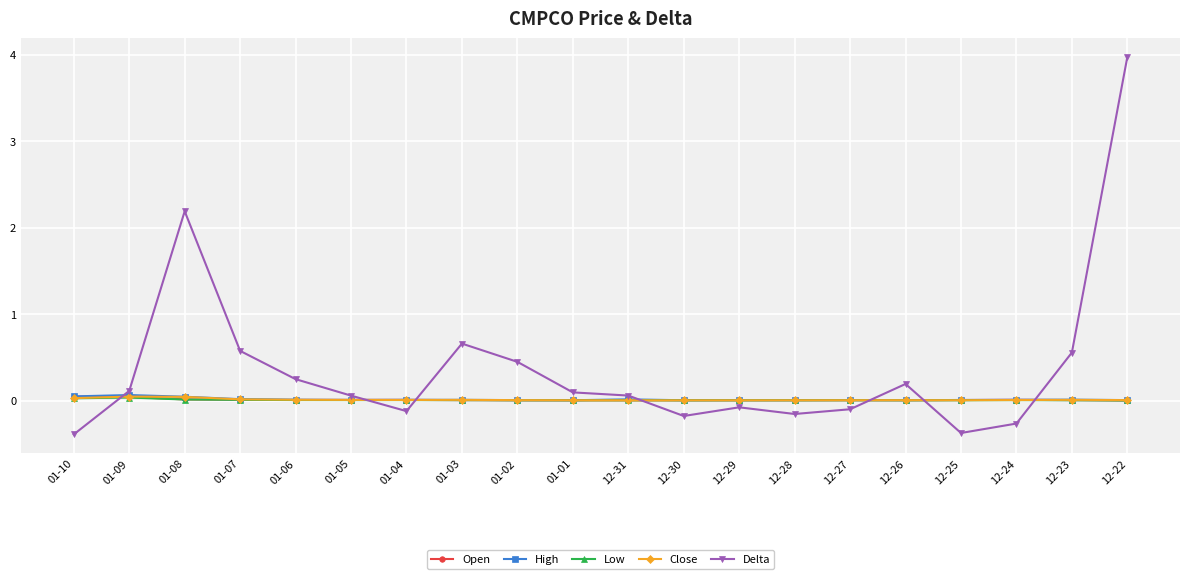

What is the spread (max minus min) of values at 12-31?

0.1